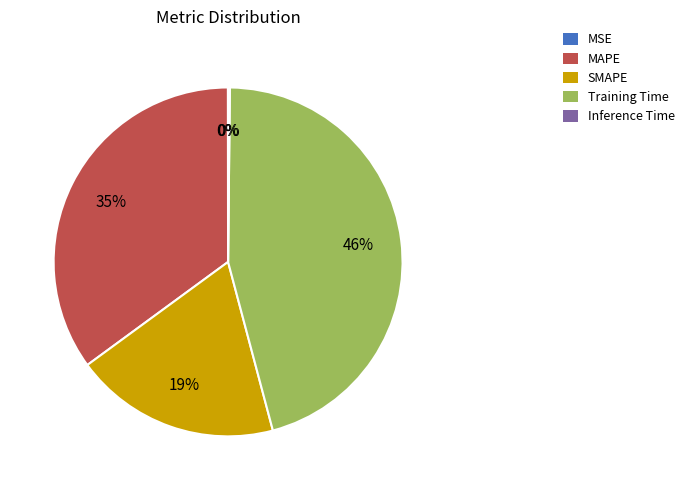

To the nearest percent, what portion does MAPE represent?

35%